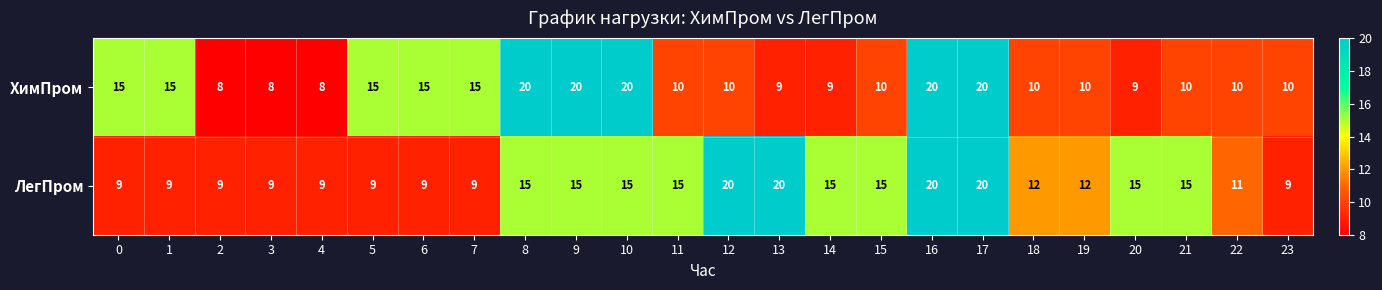

At how many categories does at least one series exceed 14?

17